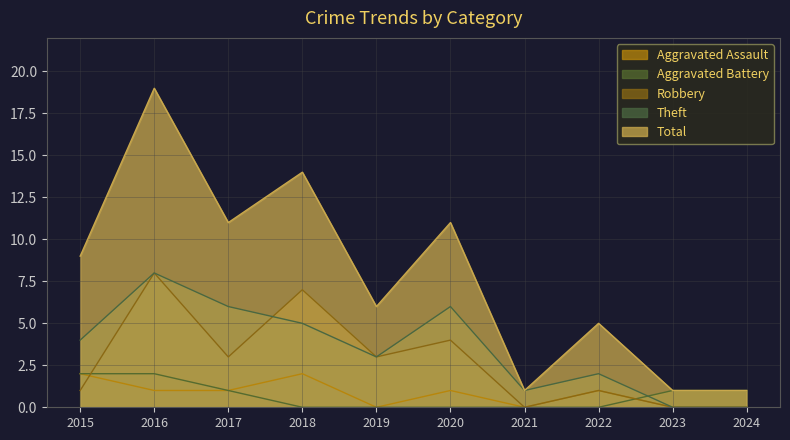

True or false: Aggravated Battery and Robbery intersect in this chart.

True